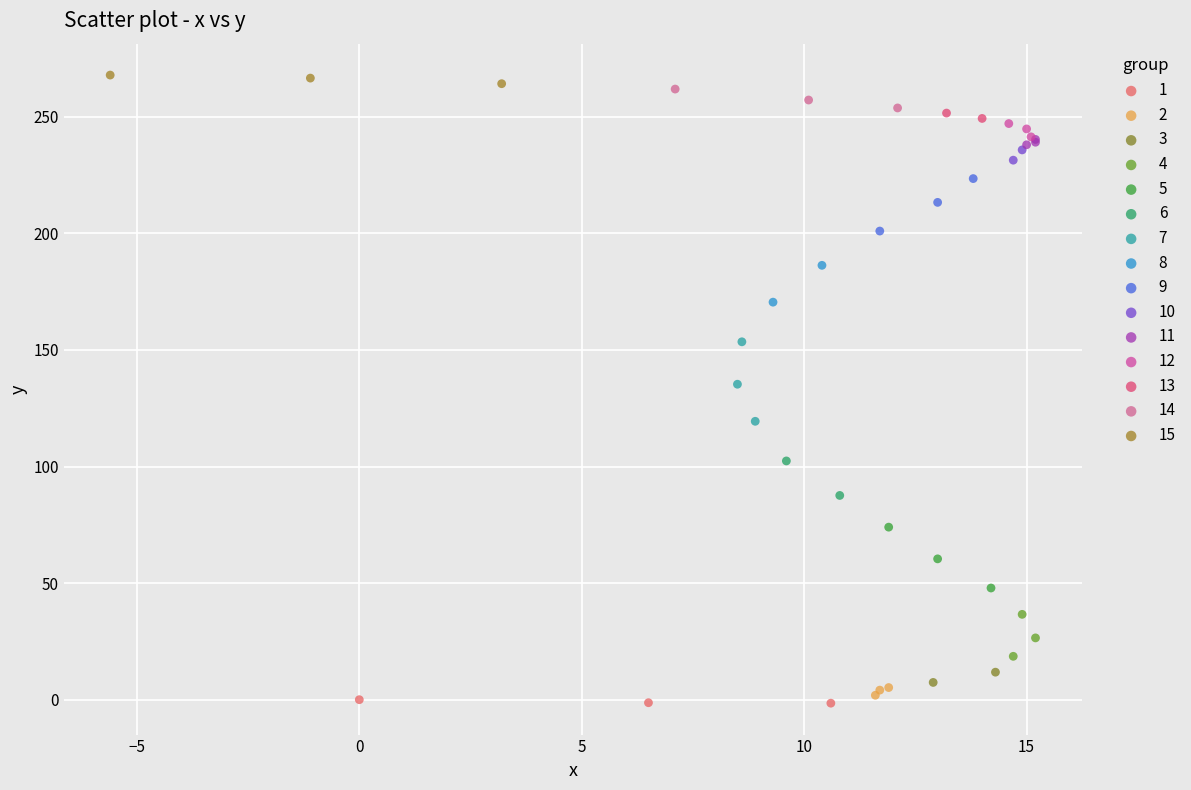

Which series contains the highest Y value?

15